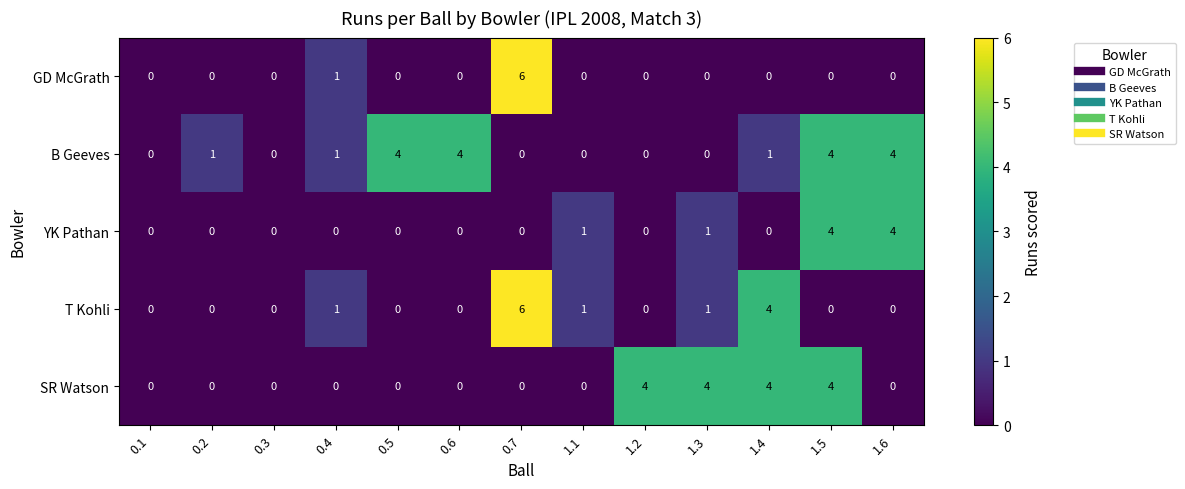

True or false: GD McGrath has a value of 0 at 0.6.

True